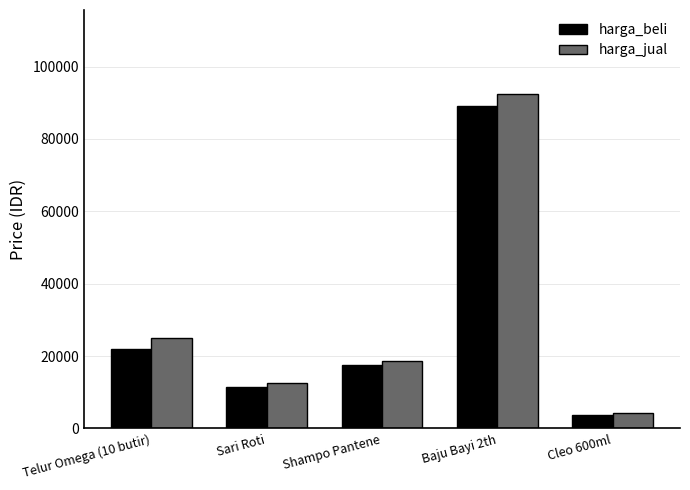

Rank the series by their maximum value, from highest to lowest.

harga_jual, harga_beli